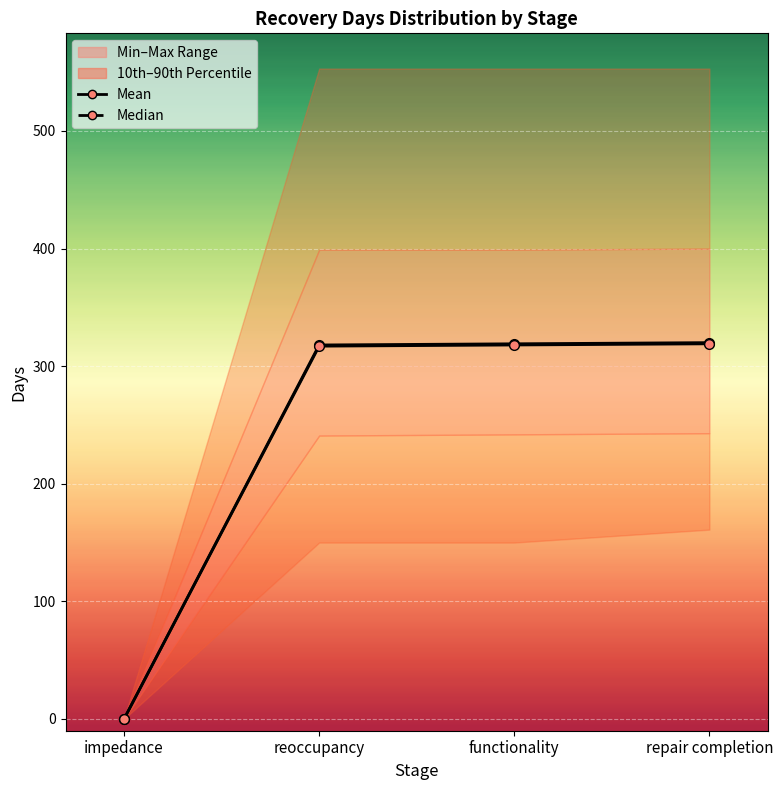

Which series has the largest total across all categories?

mean